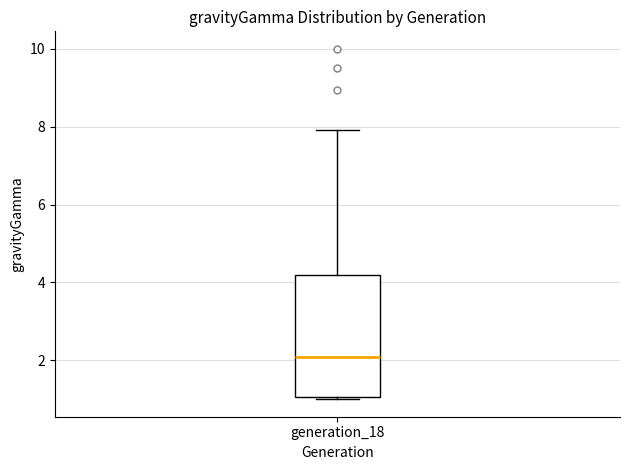

Where does the median line of the box for generation_18 sit on the y-axis? The values are not printed on the chart, so give them approximately, as read against the axis.

2.0